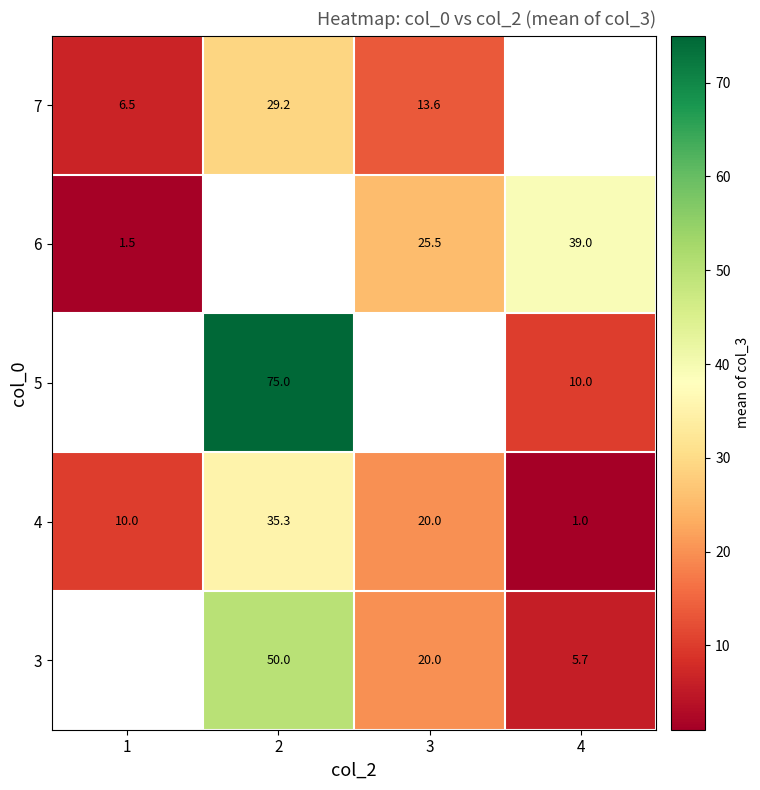

Is the value of 6 at 4 greater than the value of 3 at 3?

Yes